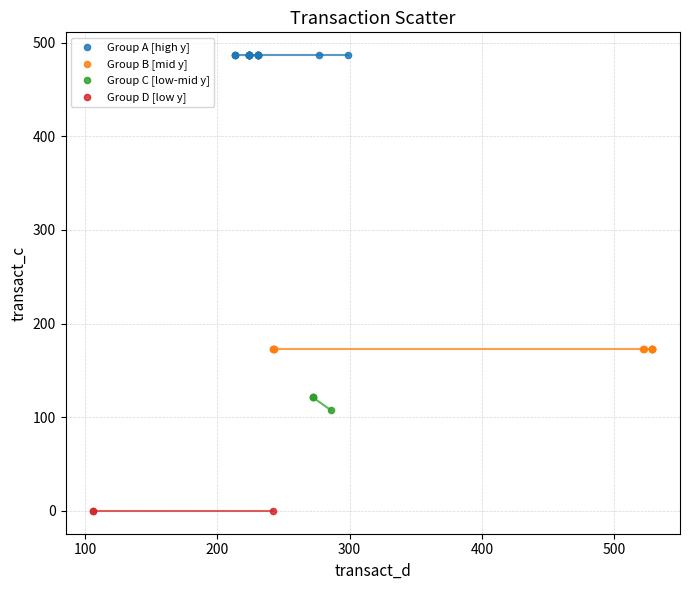

Which series contains the lowest Y value?

Group D [low y]